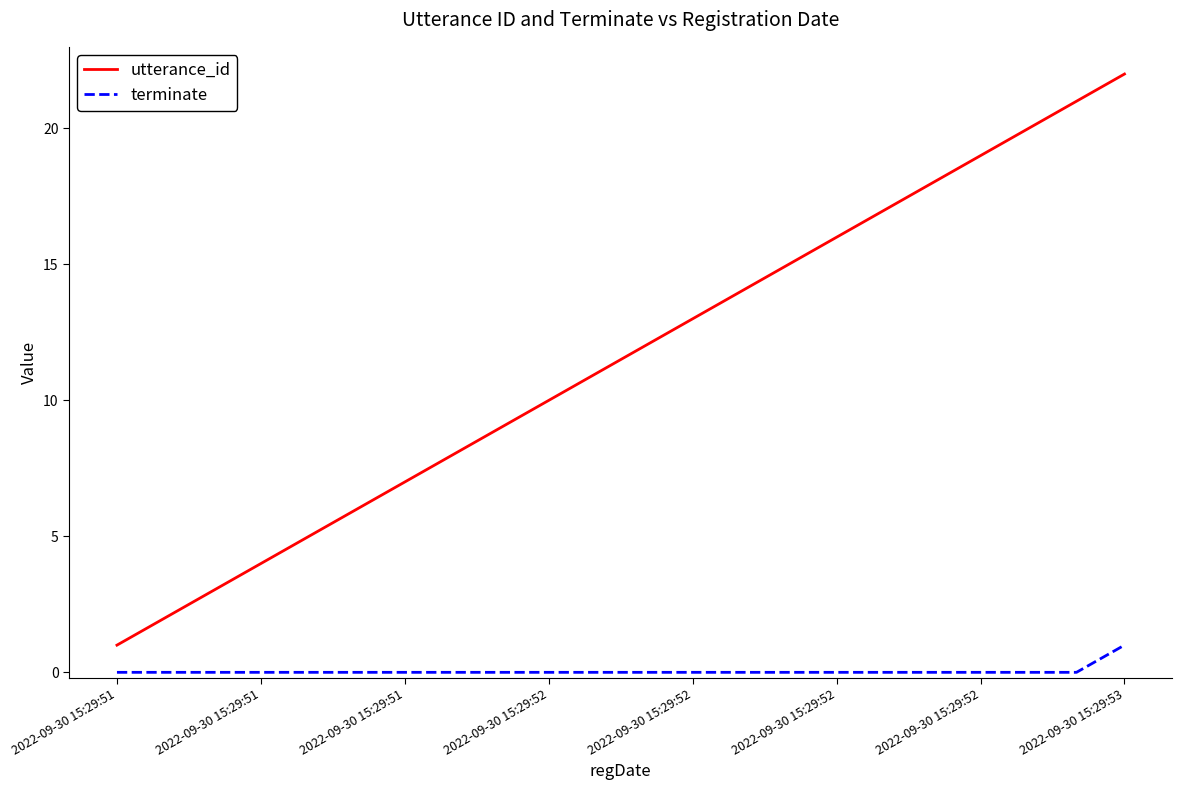

Which series has the largest total across all categories?

utterance_id